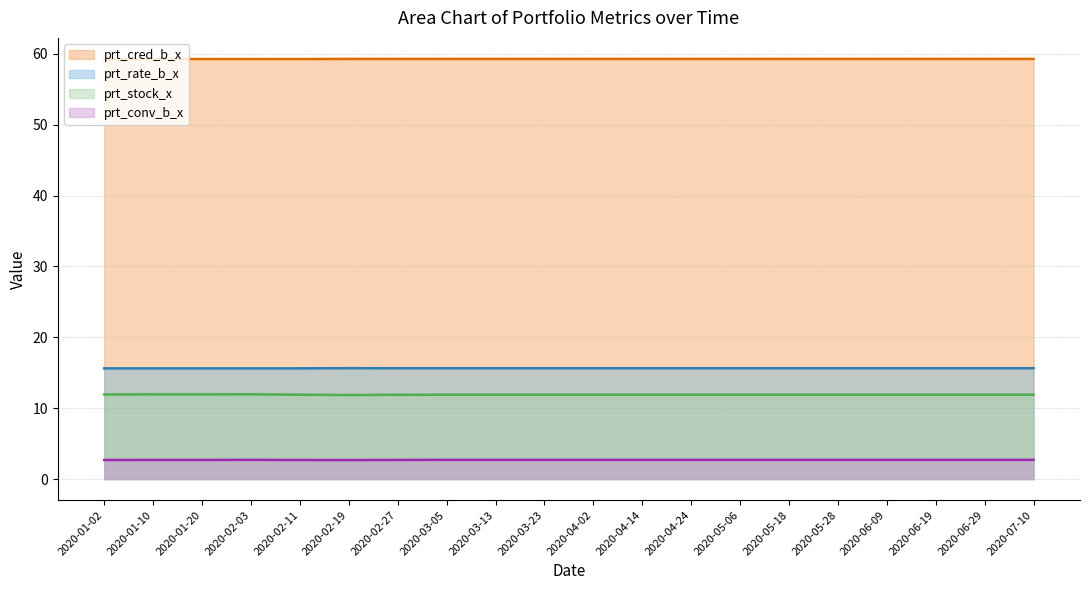

Reading left to right, what are all the values shown in this chart?

prt_stock_x: 11.9	11.9	11.9	12.0	11.9	11.9	11.9	11.9	11.9	11.9	11.9	11.9	11.9	11.9	11.9	11.9	11.9	11.9	11.9	11.9
prt_conv_b_x: 2.7	2.7	2.7	2.7	2.7	2.7	2.7	2.7	2.7	2.7	2.7	2.7	2.7	2.7	2.7	2.7	2.7	2.7	2.7	2.7
prt_rate_b_x: 15.6	15.6	15.6	15.6	15.6	15.7	15.6	15.6	15.6	15.6	15.6	15.6	15.6	15.6	15.6	15.6	15.6	15.6	15.6	15.6
prt_cred_b_x: 59.3	59.3	59.3	59.3	59.3	59.3	59.3	59.3	59.3	59.3	59.3	59.3	59.3	59.3	59.3	59.3	59.3	59.3	59.3	59.3